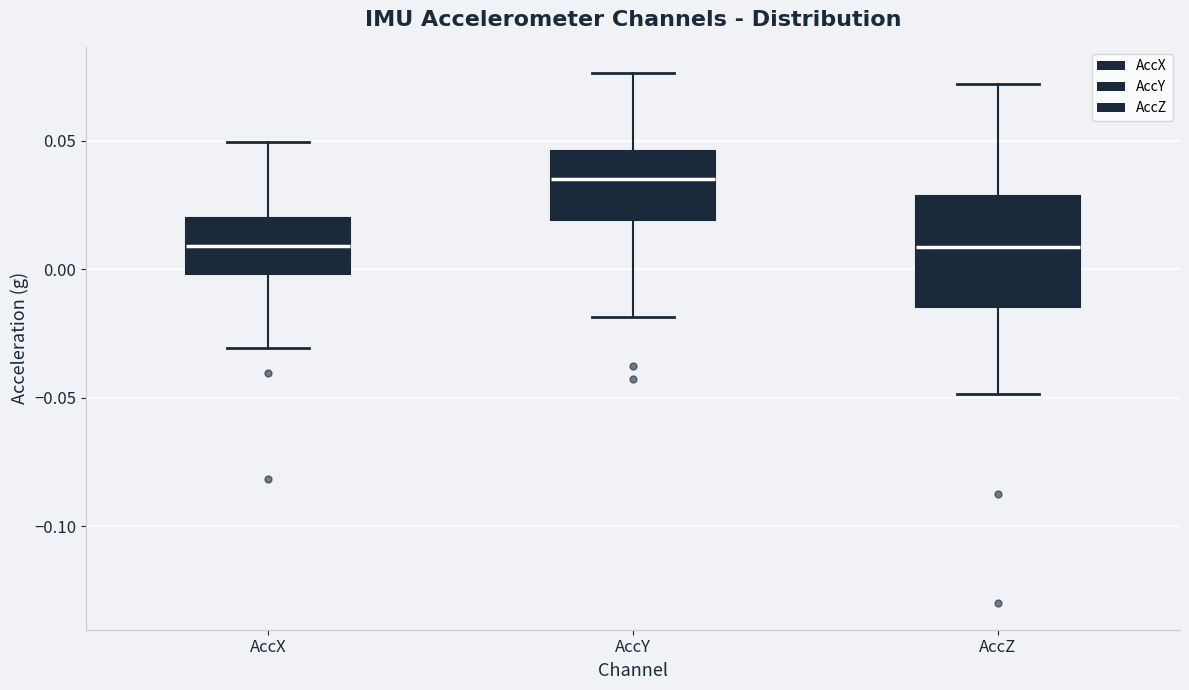

Where is the upper edge of the box for AccZ on the y-axis? The values are not printed on the chart, so give them approximately, as read against the axis.

0.030